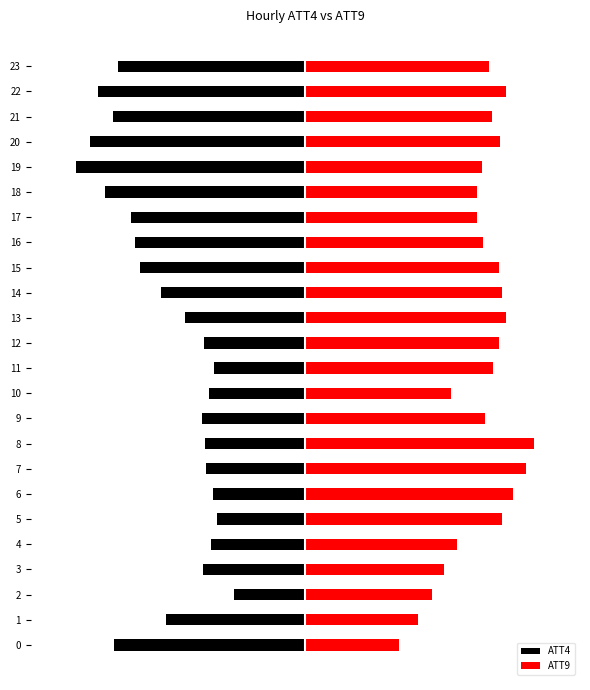

What is the value of the ATT4 bar at the 15th from the left?

-0.6